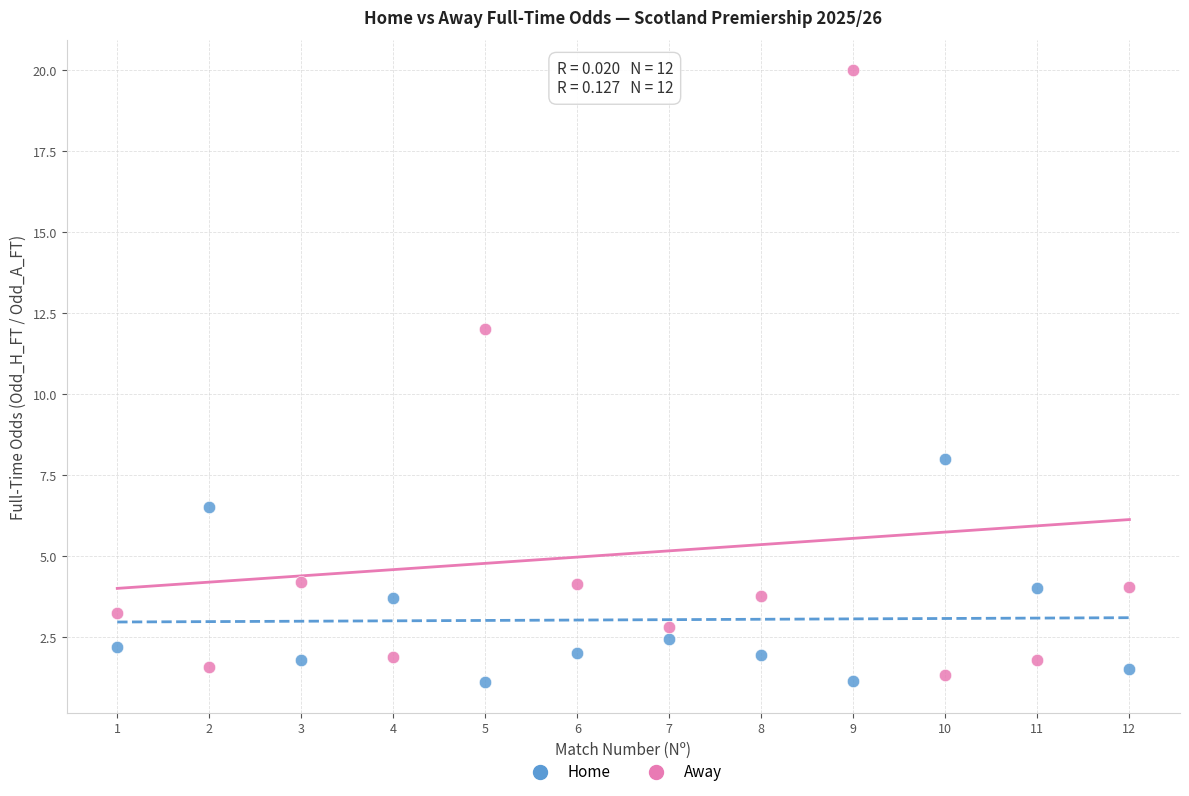

Across all data points, what is the range of X values (max minus min)?

11.0